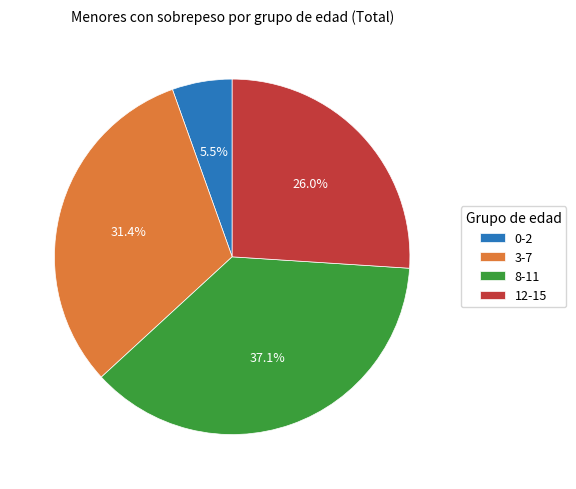

Which slice is the largest?

8-11